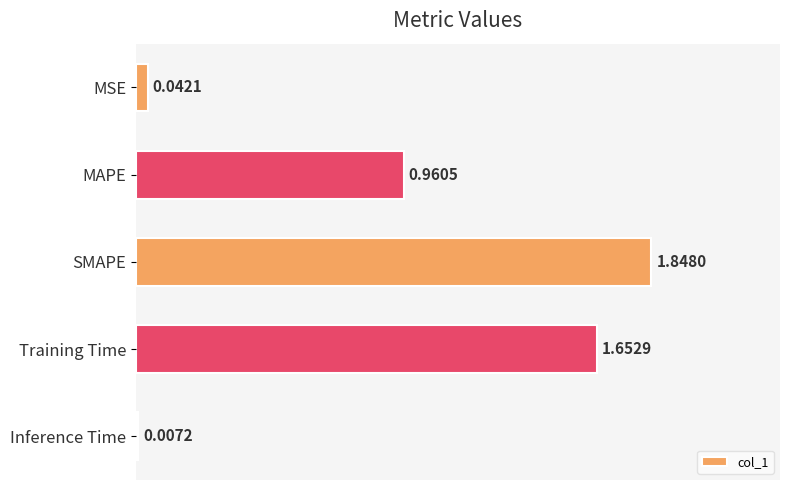

How many categories are shown in the chart?

5